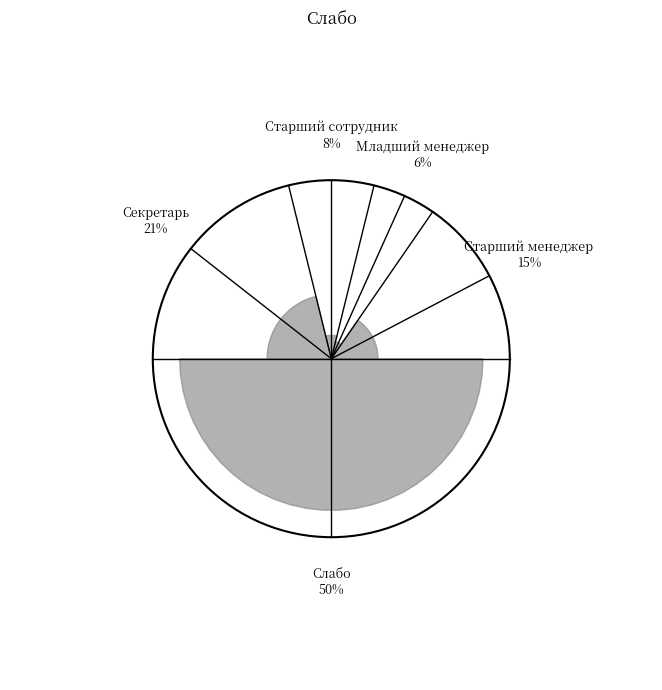

To the nearest percent, what portion does Секретарь represent?

21%